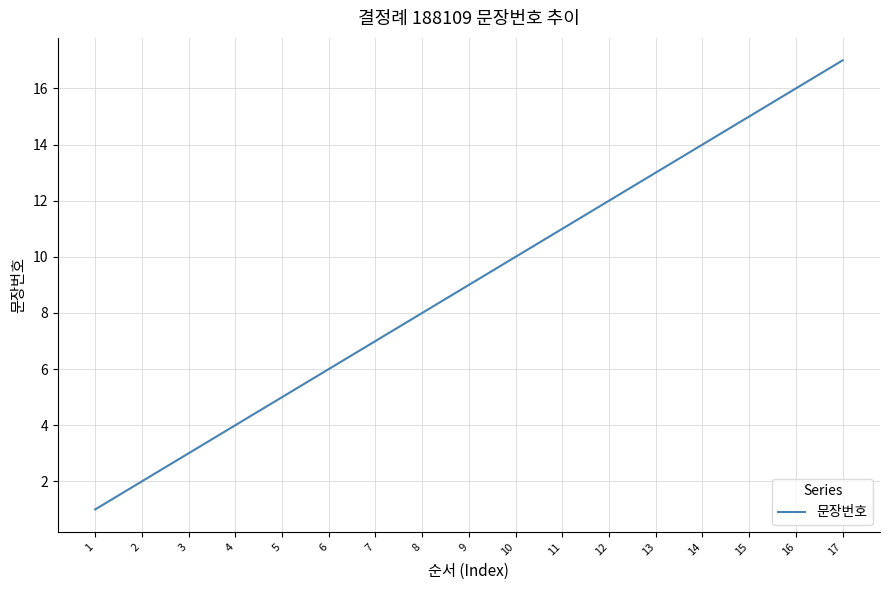

Approximately how many times larger is the value at 7 compared to 9?

0.8